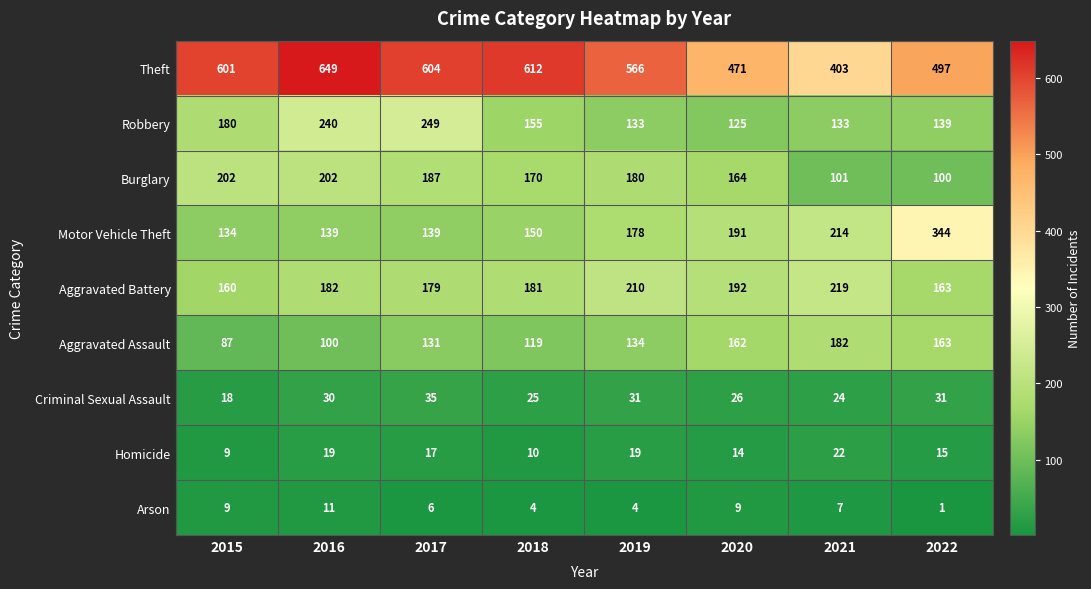

What is the sum of the Criminal Sexual Assault values at 2021 and 2019?

55